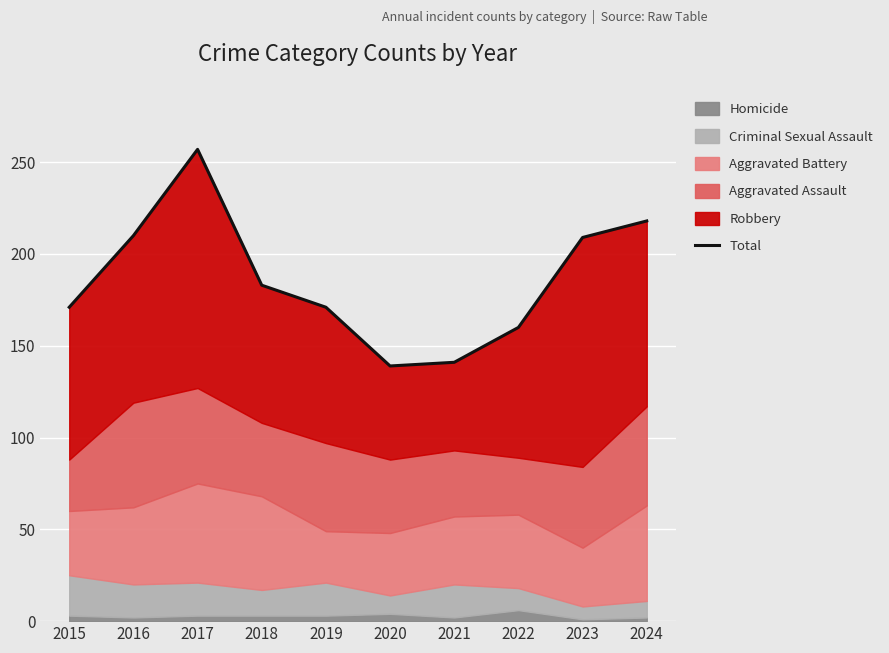

What is the difference between the values at 2018 and 2023?

26